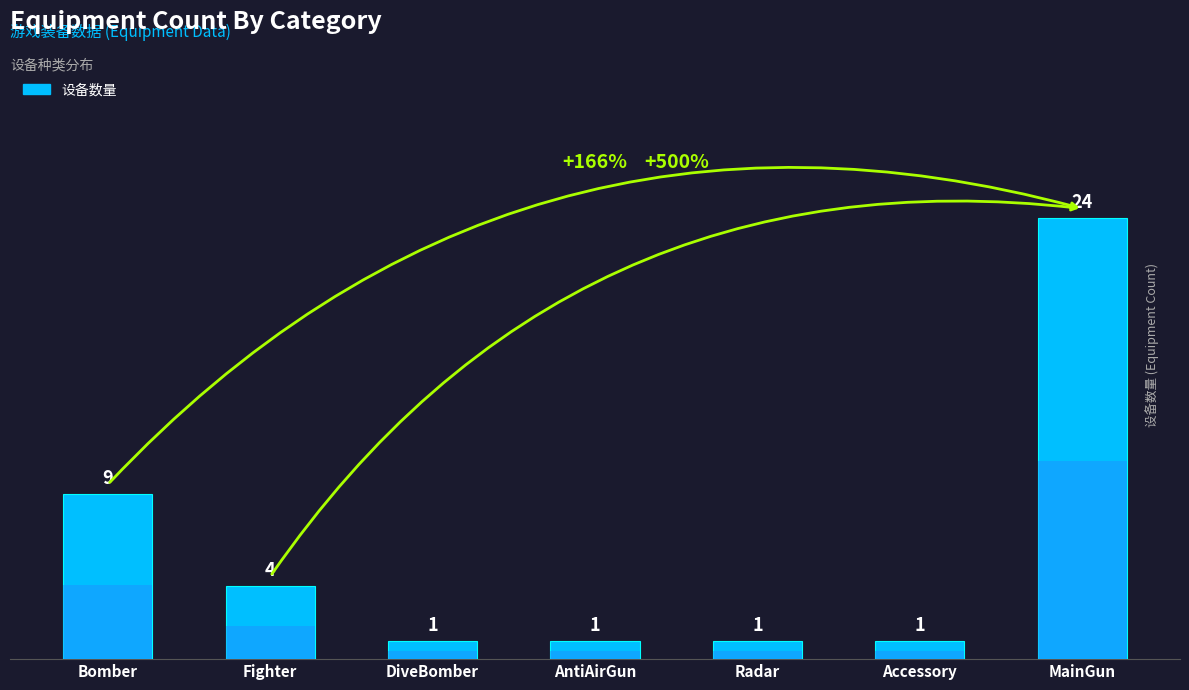

Is it true that the value at MainGun is 13?

False